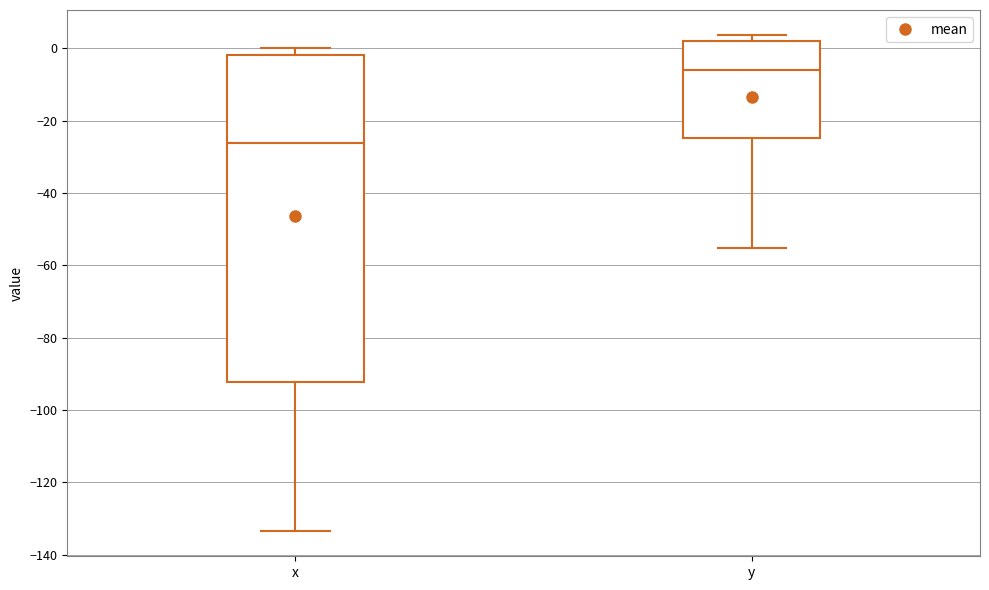

Which box's median line is the highest?

y